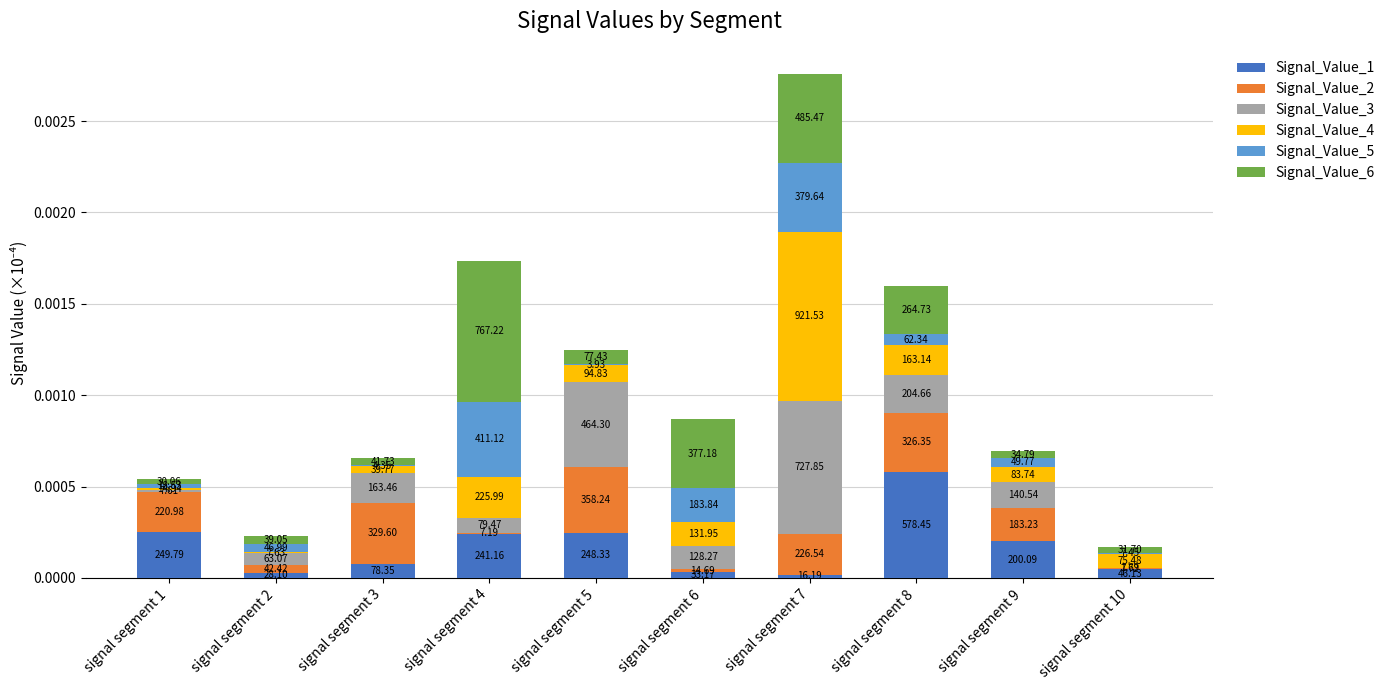

What are all the series names shown in the legend?

Signal_Value_1, Signal_Value_2, Signal_Value_3, Signal_Value_4, Signal_Value_5, Signal_Value_6